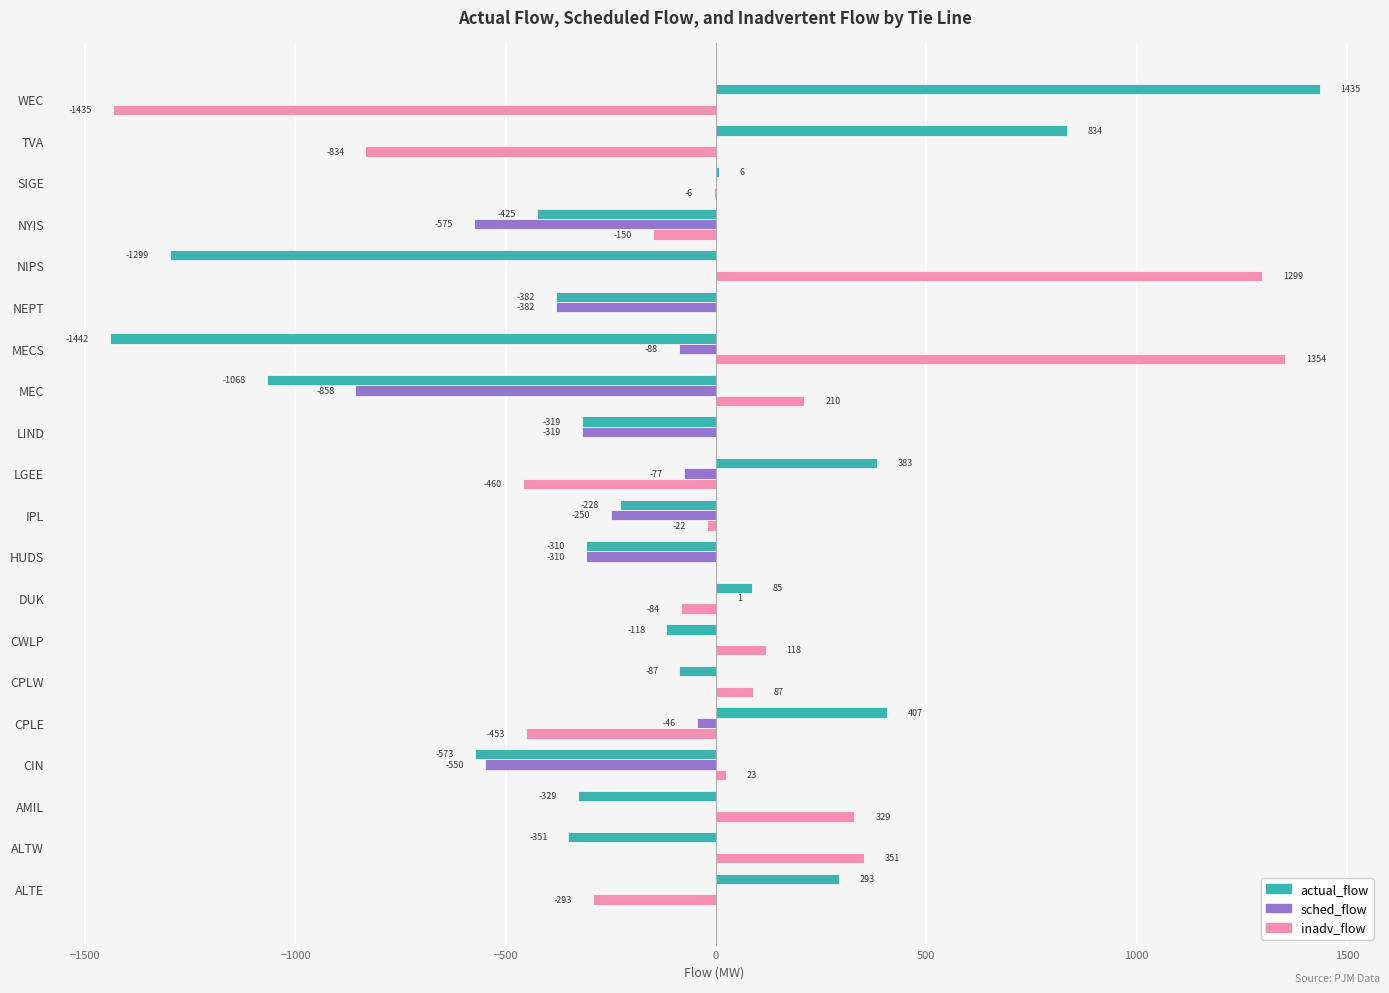

Between ALTE and IPL, which series saw the biggest shift?

actual_flow